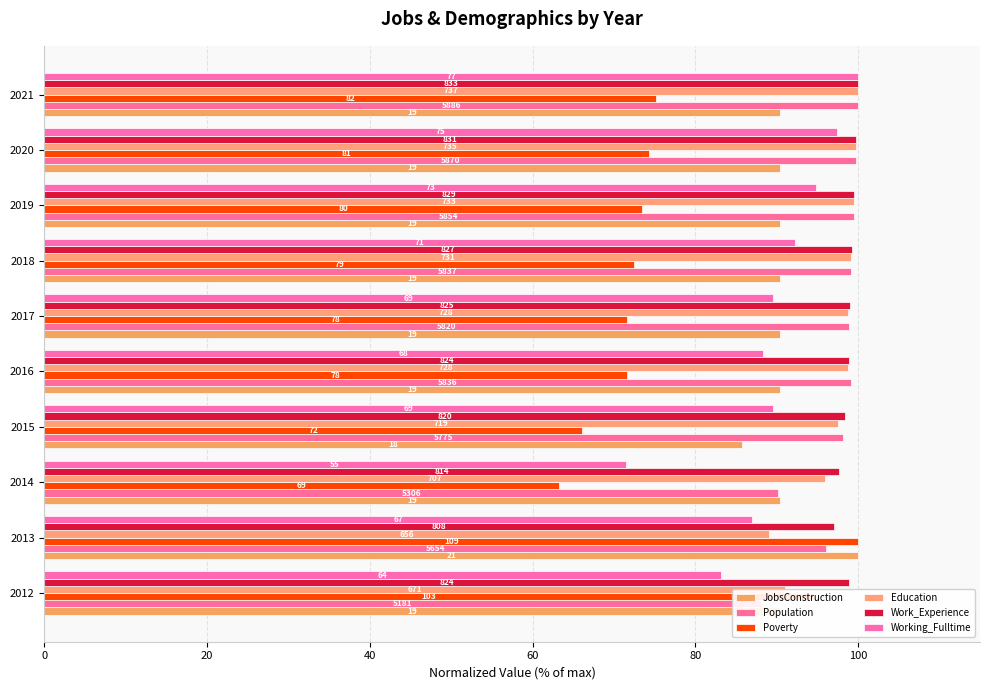

Which series has the largest total across all categories?

Work_Experience